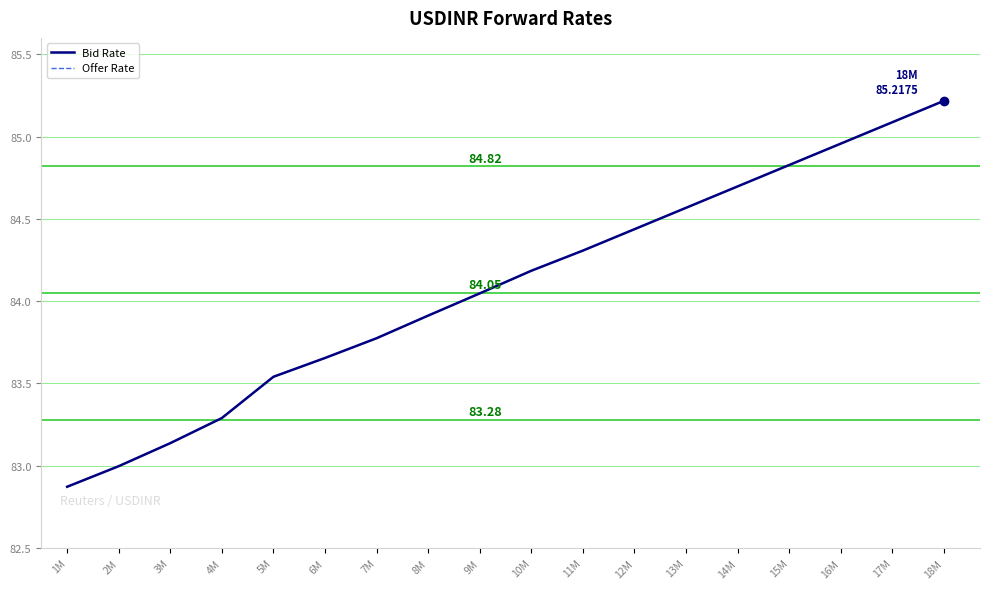

Is this an area chart (filled region under the line)?

No